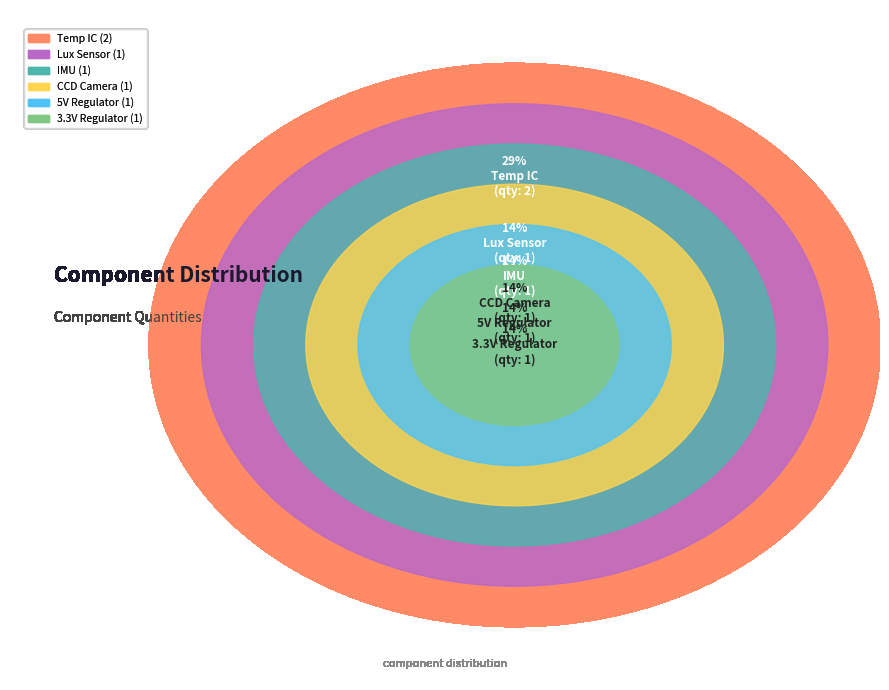

How many slices are in this pie chart?

6